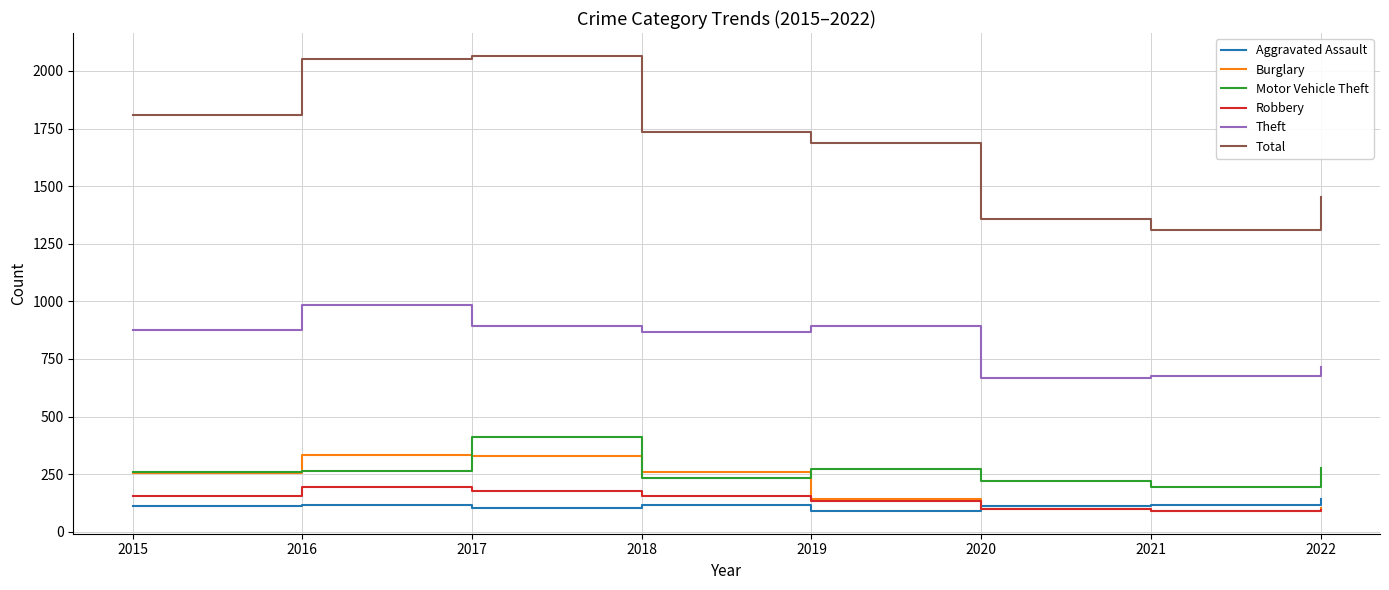

What are all the series names shown in the legend?

Aggravated Assault, Burglary, Motor Vehicle Theft, Robbery, Theft, Total